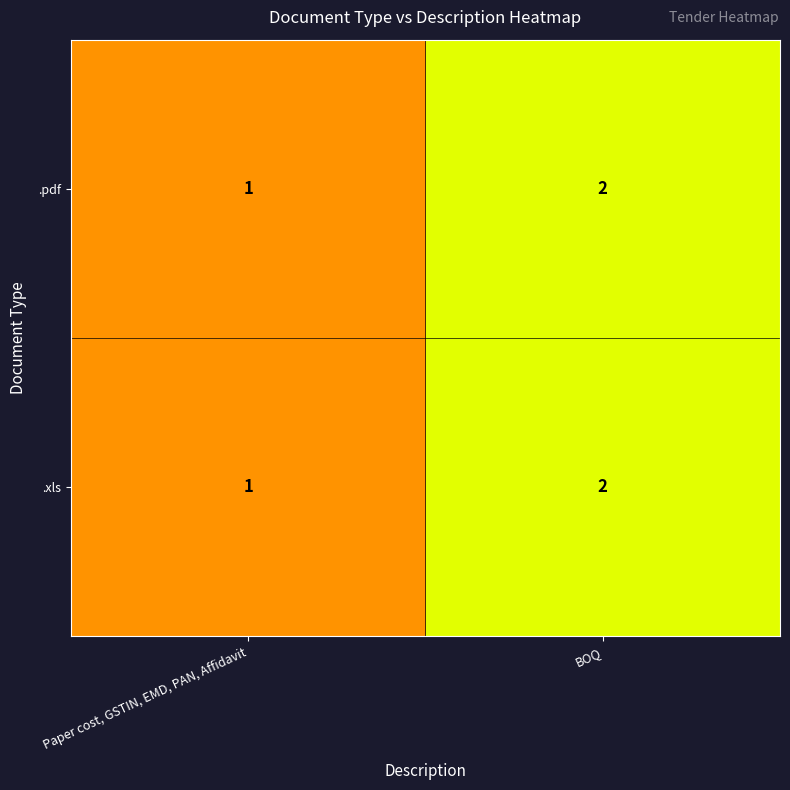

Which category has the highest value across all series?

BOQ